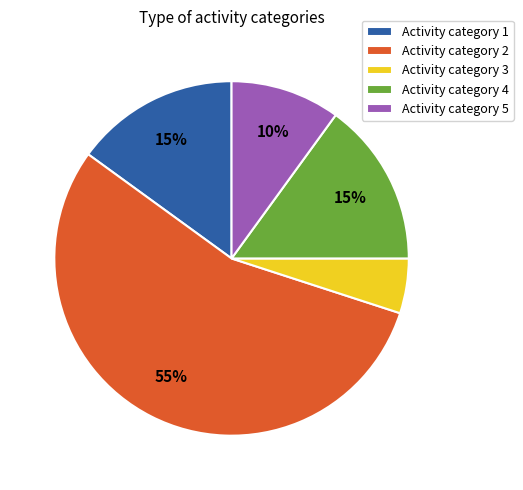

To the nearest percent, what is the difference between the largest and smallest slice percentages?

50%